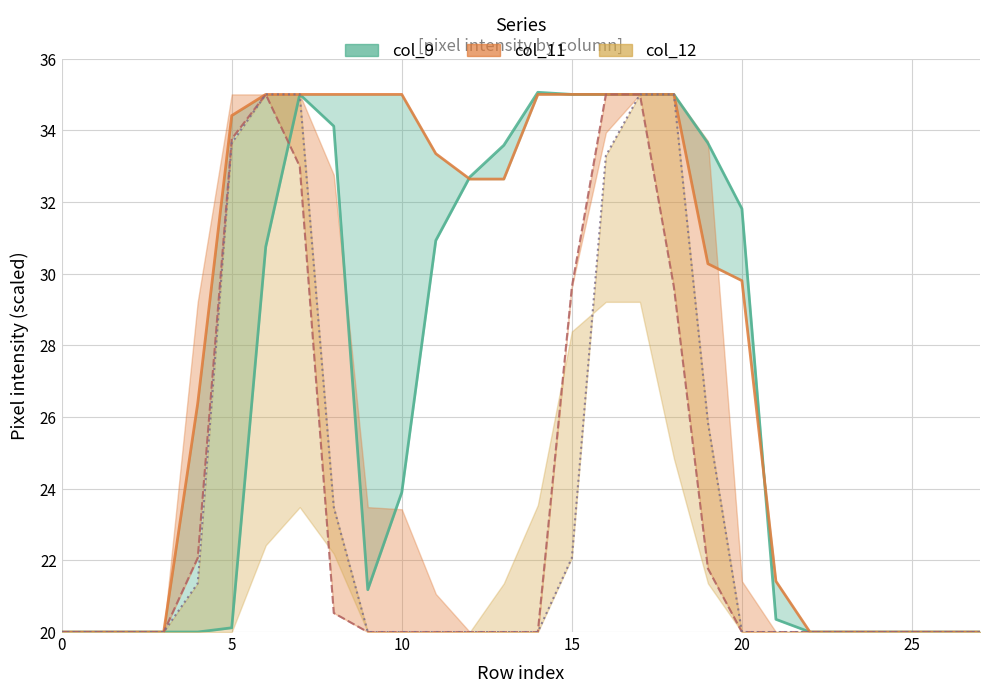

How many interior local valleys does the col_9 line series have?

1